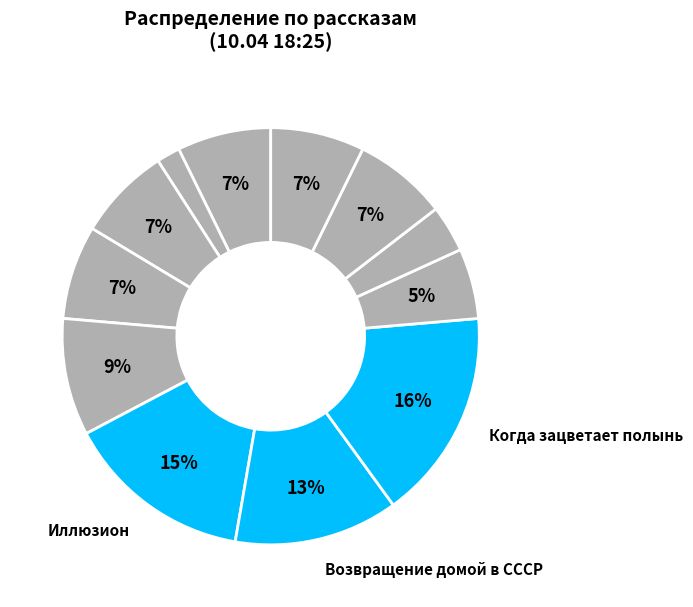

Count the number of slices in the pie.

12